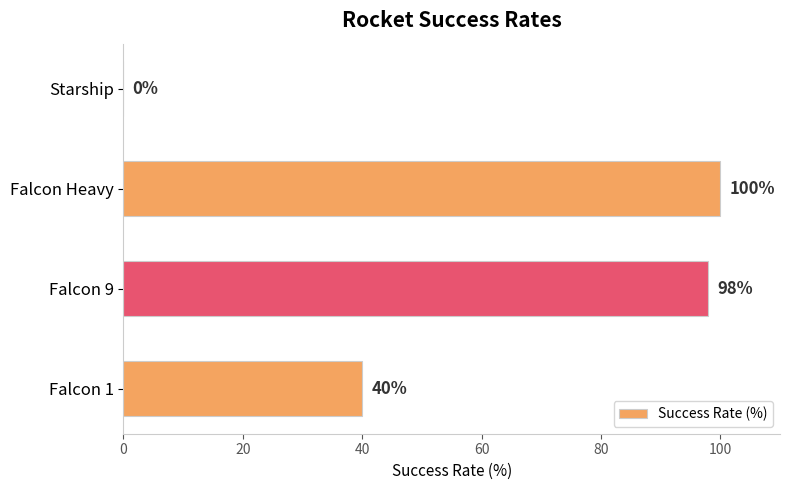

The chart shows a value of 0 at Starship. True or false?

True